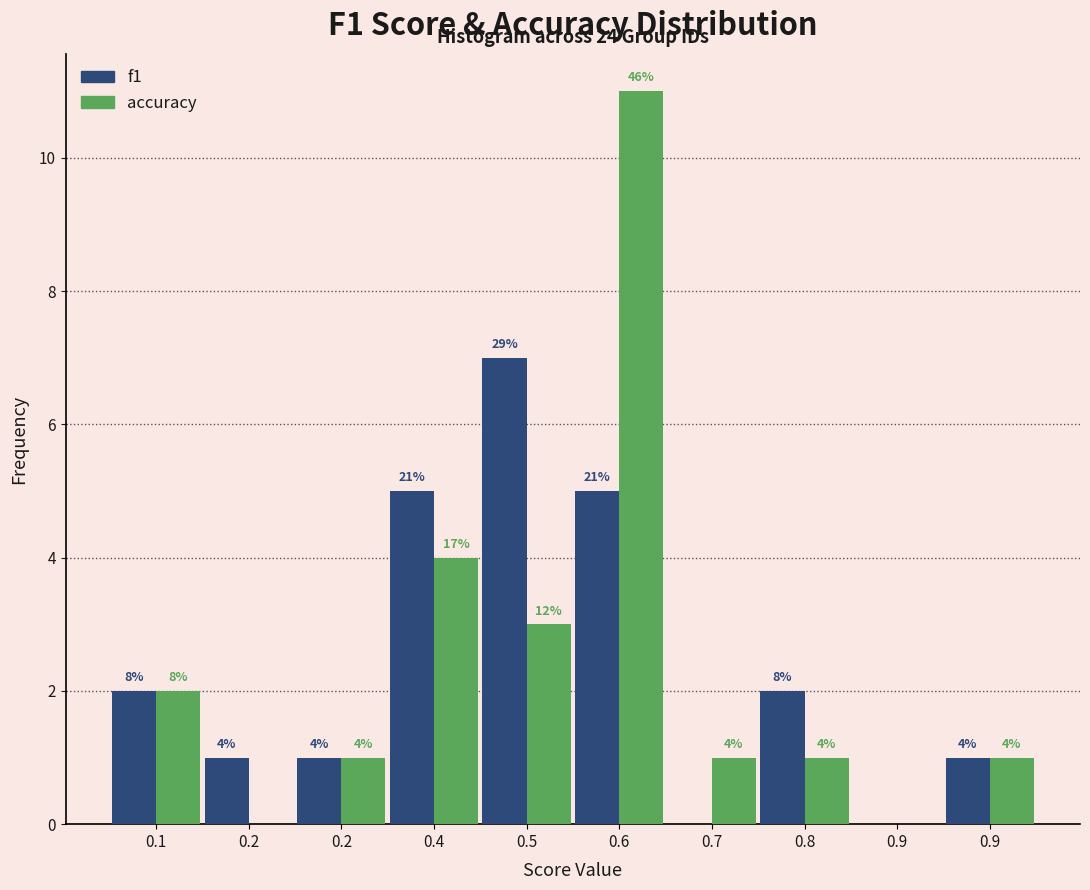

What are all the series names shown in the legend?

f1, accuracy